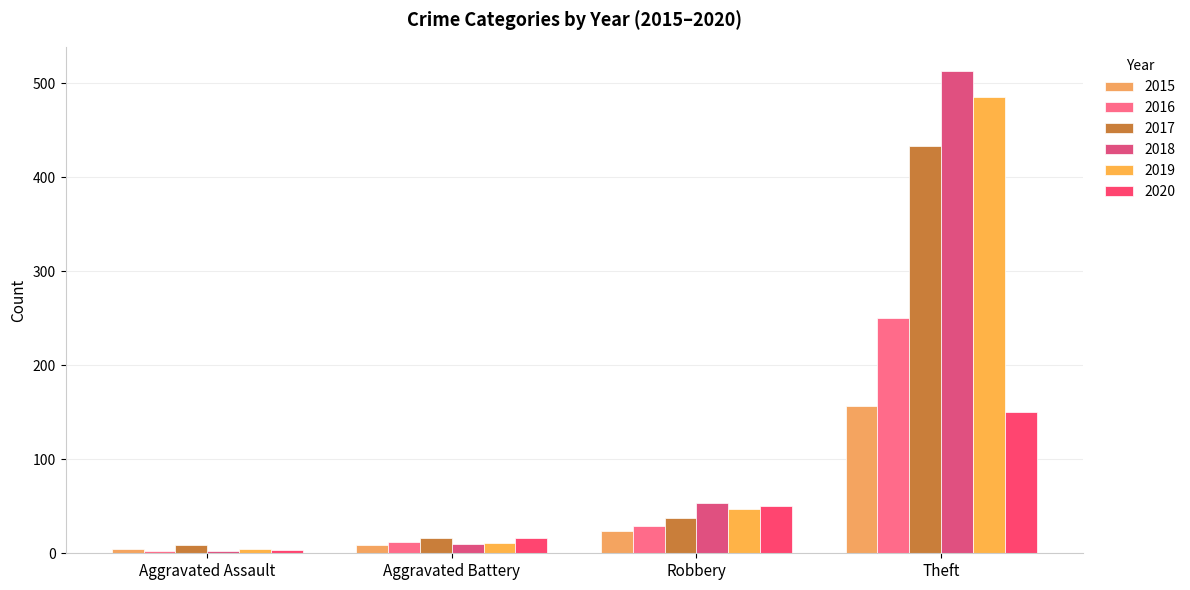

List the series in order of their peak value, lowest first.

2020, 2015, 2016, 2017, 2019, 2018